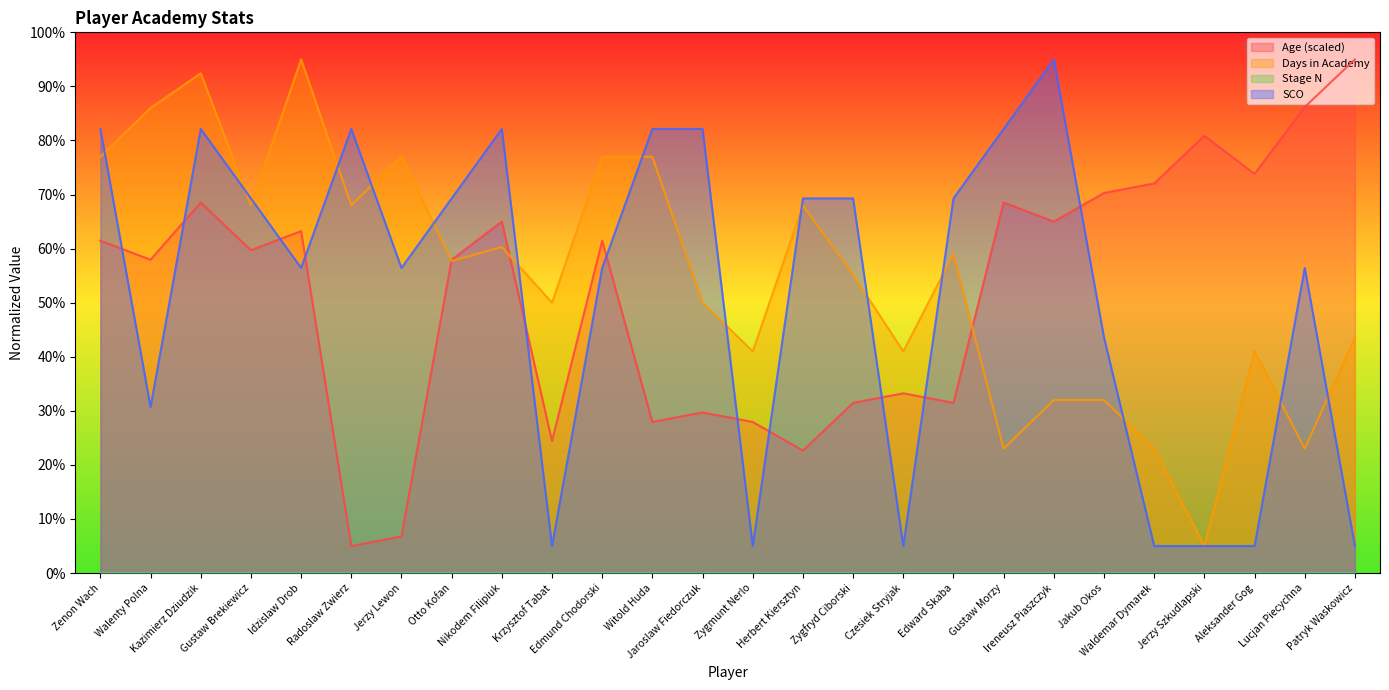

At Jaroslaw Fiedorczuk, list the series in order from smallest to largest.

Age, Days in Academy, SCO